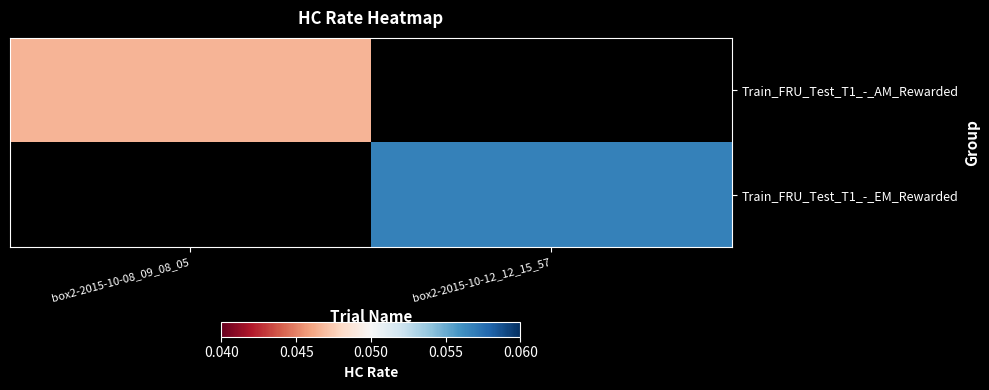

Is the value of Train_FRU_Test_T1_-_EM_Rewarded at box2-2015-10-12_12_15_57 greater than the value of Train_FRU_Test_T1_-_AM_Rewarded at box2-2015-10-12_12_15_57?

No